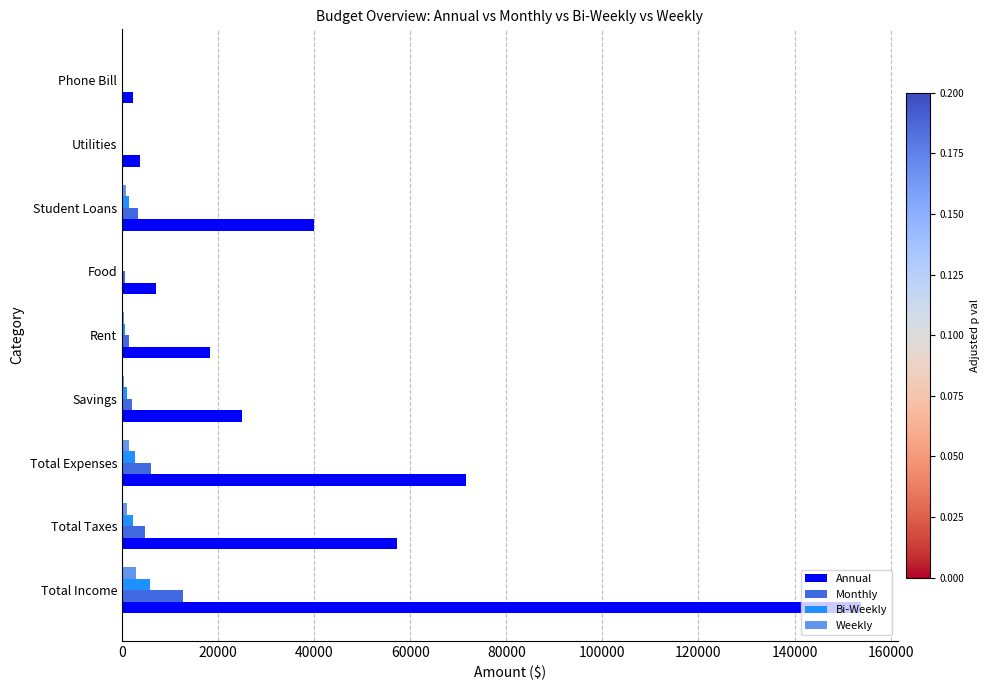

What is the sum of all Bi-Weekly values?

14578.7